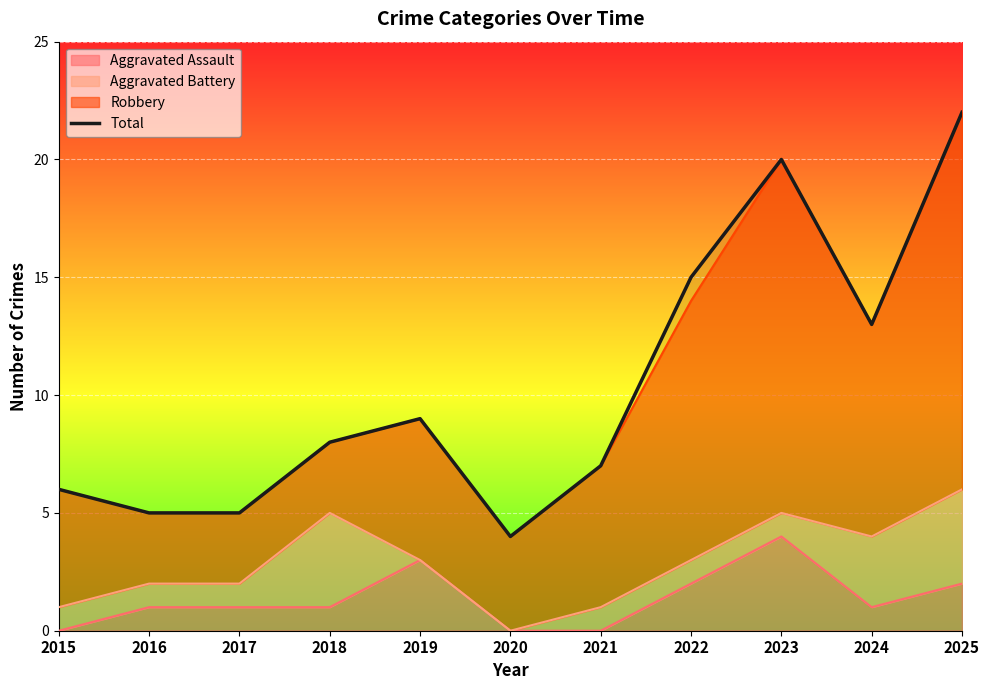

Is it true that the value at 2021 is 7?

True